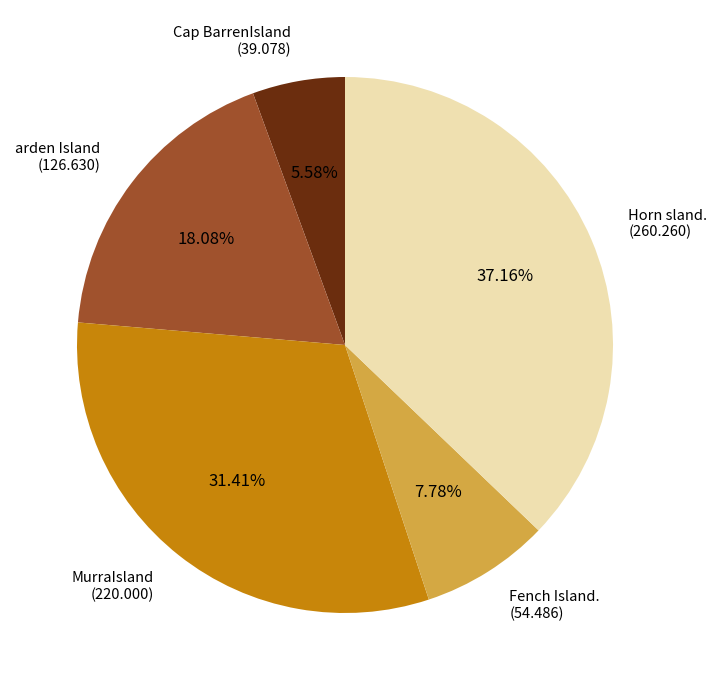

Does any single category account for the majority?

No